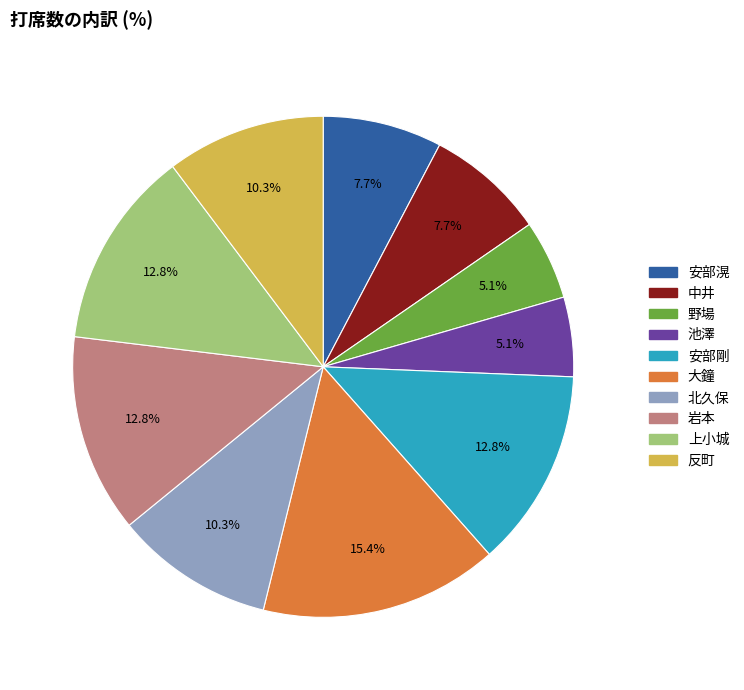

Is there a majority slice in this chart?

No